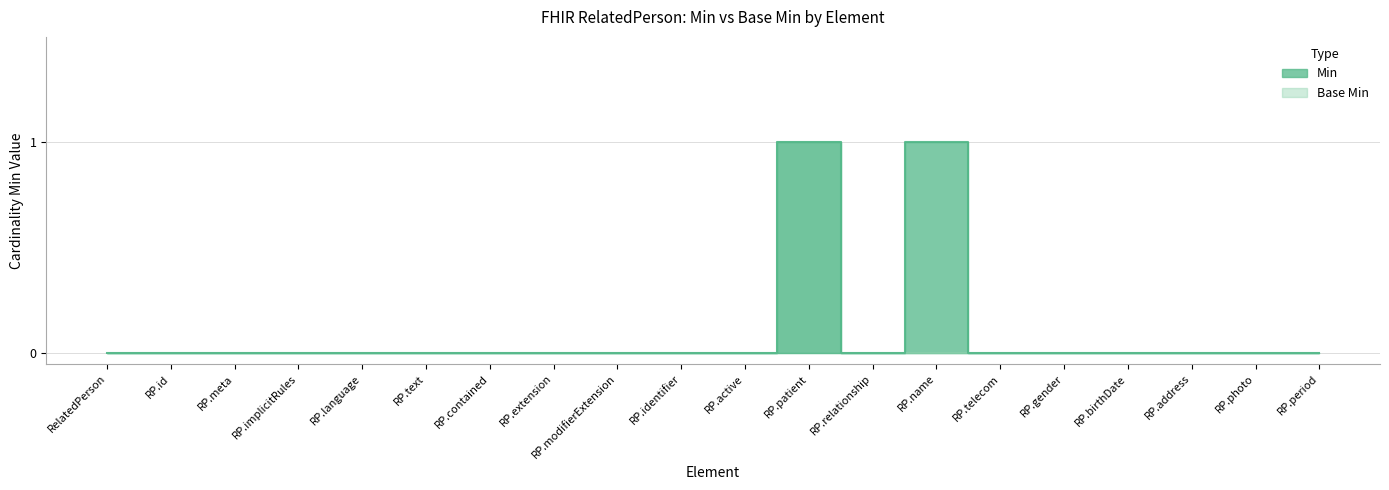

What is the greatest value displayed?

1